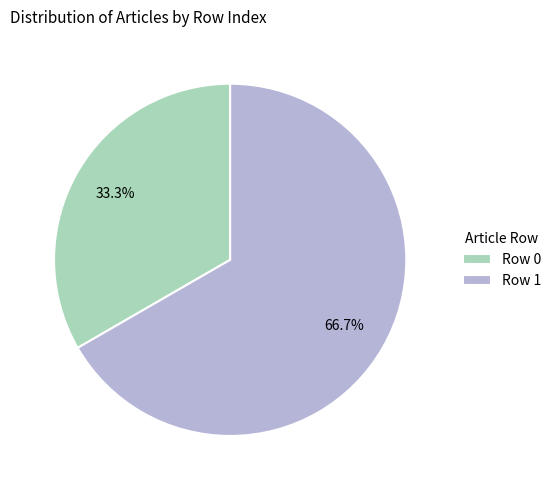

Does Row 0 account for over 50% of the chart?

No